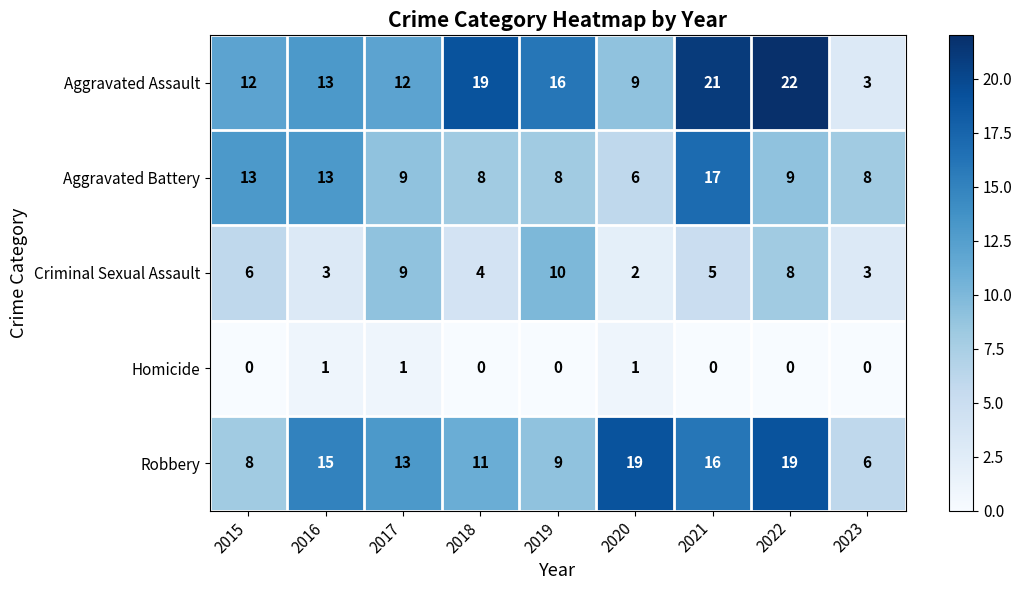

What is the difference between the second highest and second lowest values in the Criminal Sexual Assault series?

6